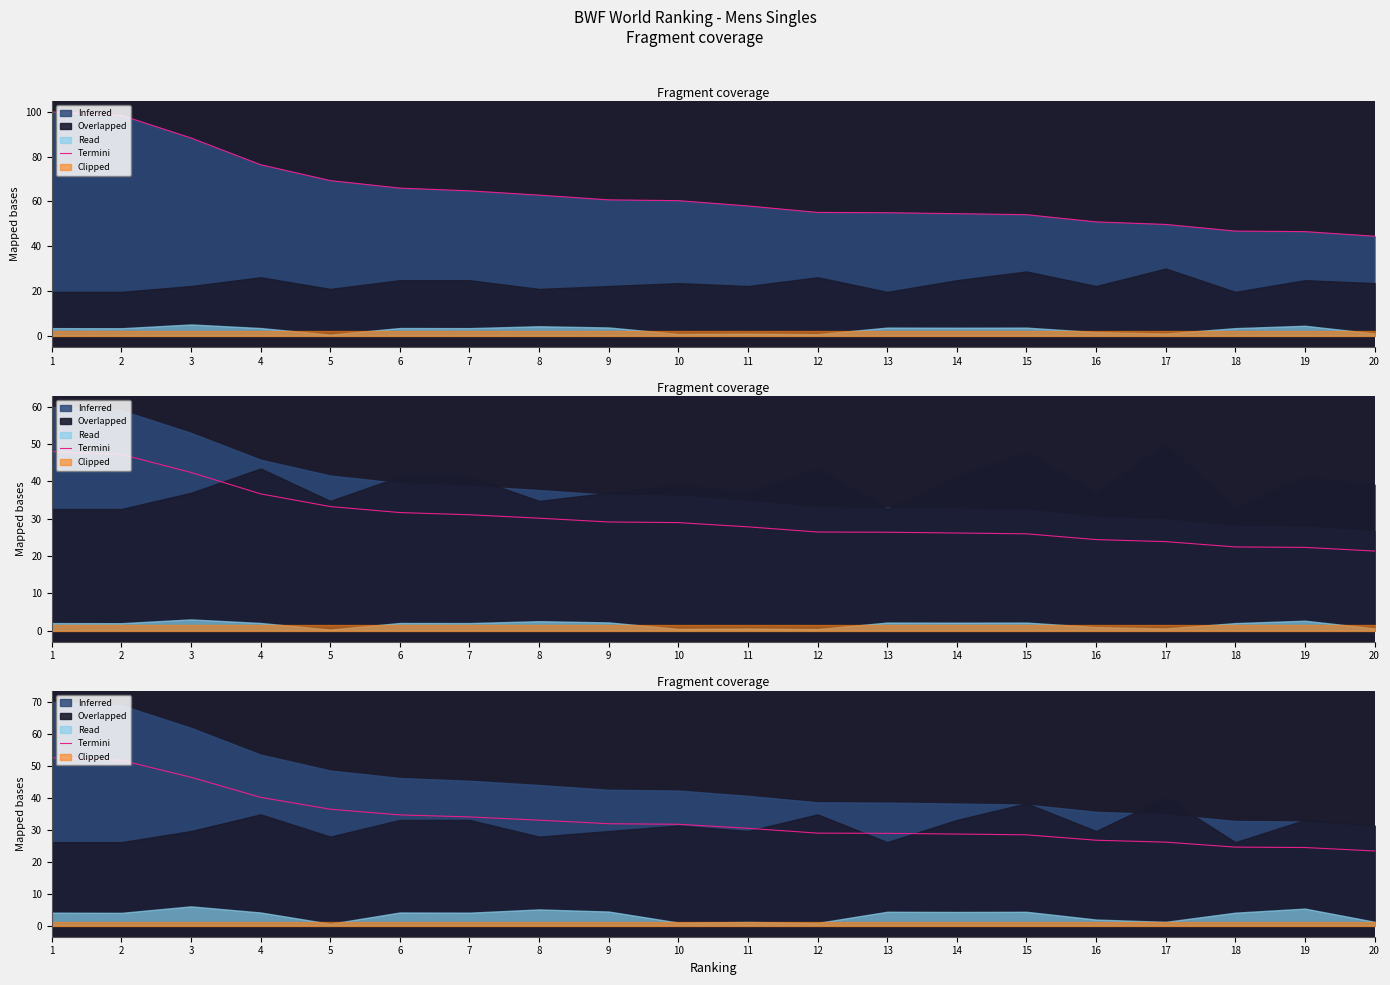

What is the difference between the maximum and second lowest values?

28.1